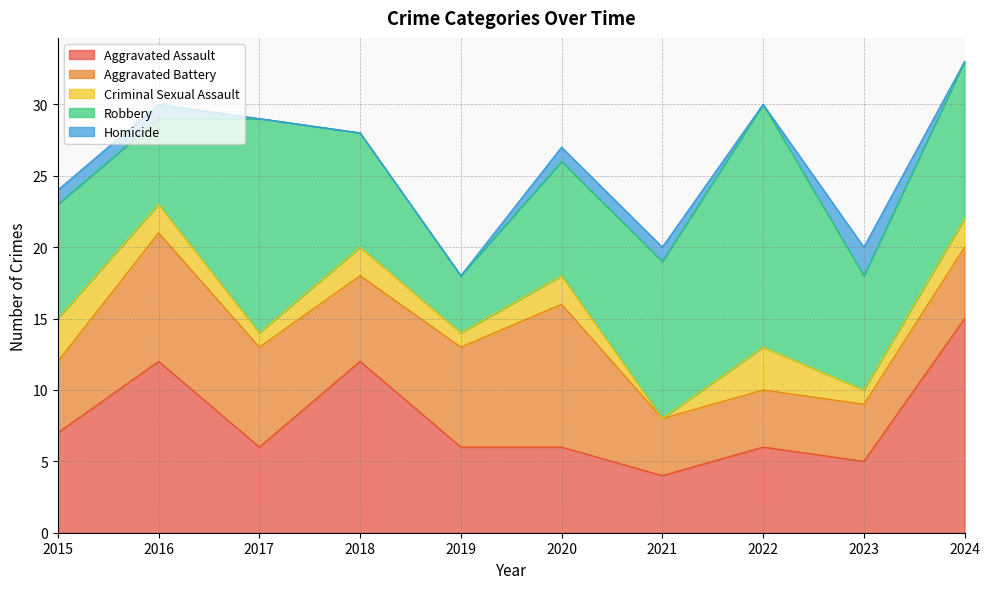

What is the difference between the highest and lowest values at 2020?

9